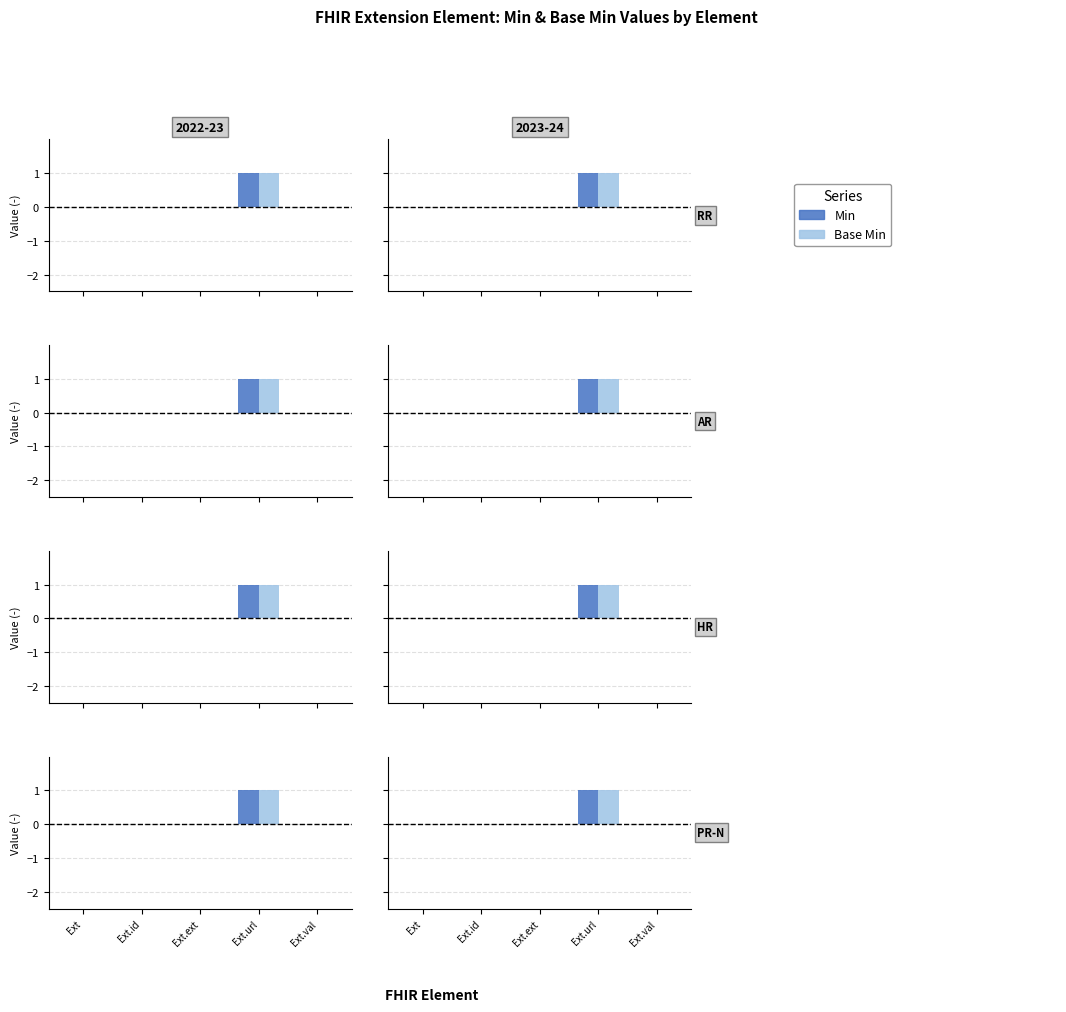

True or false: Min has a value of 0 at Ext.id.

True